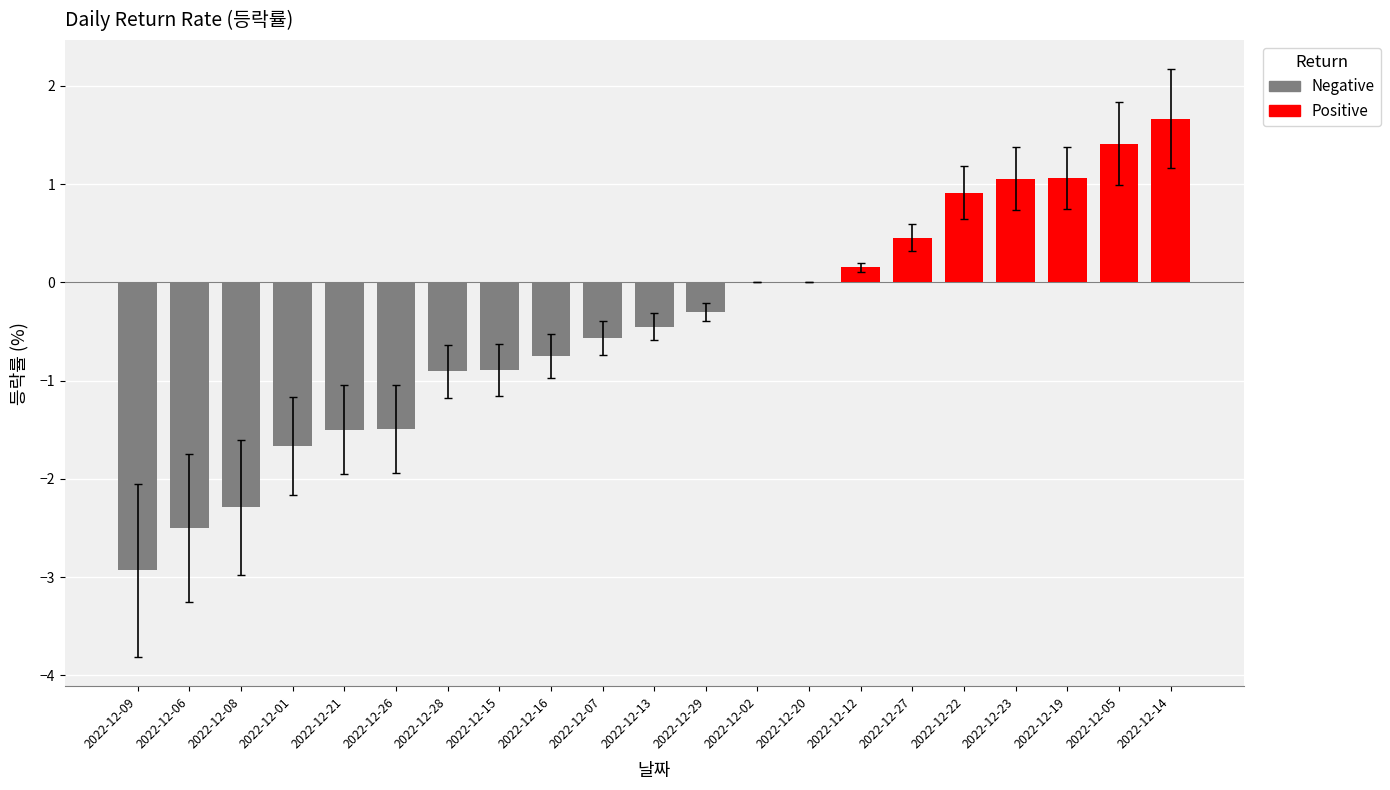

What is the change in value from 2022-12-28 to 2022-12-29?

+0.6